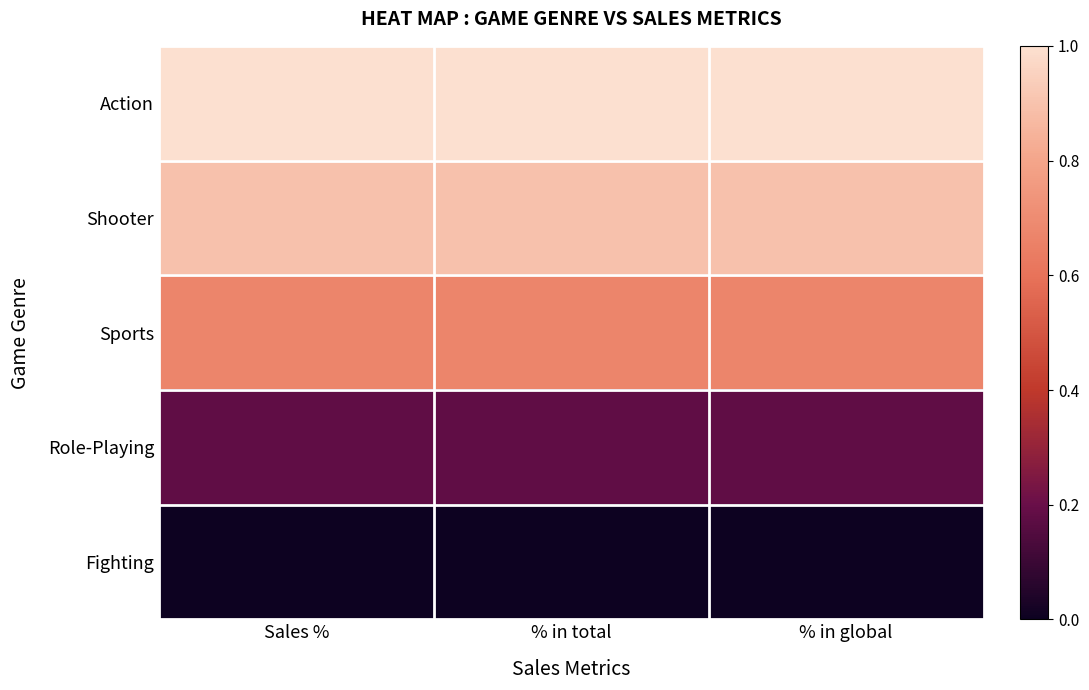

Count the number of data series in this chart.

5